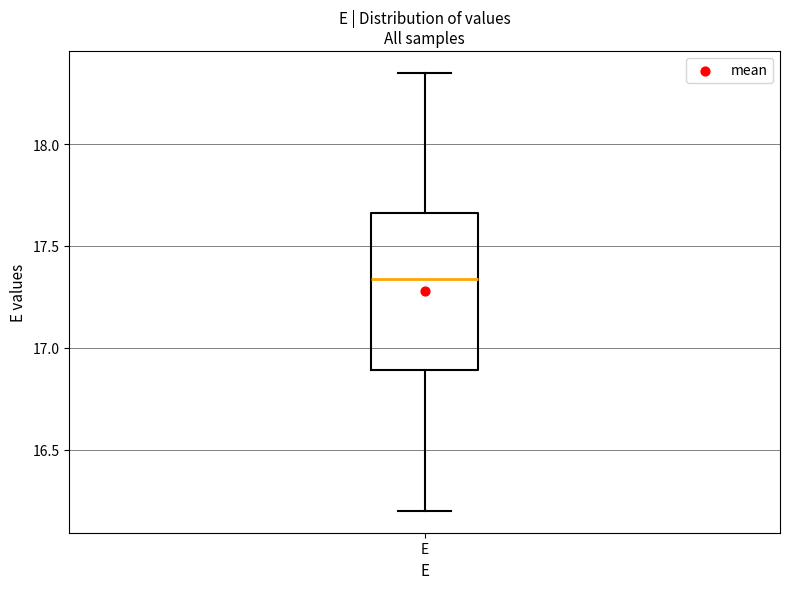

Where is the lower edge of the box for E on the y-axis? The values are not printed on the chart, so give them approximately, as read against the axis.

16.90